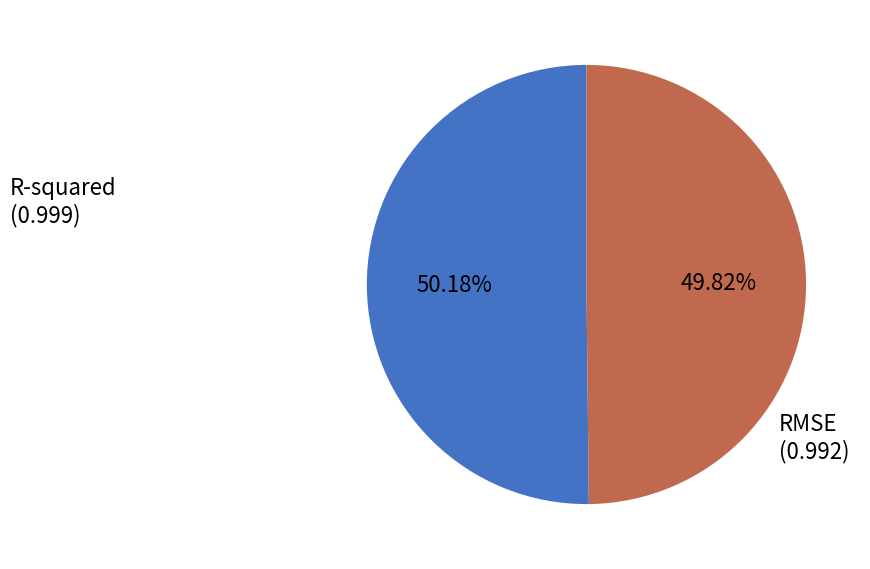

How many slices are in this pie chart?

2